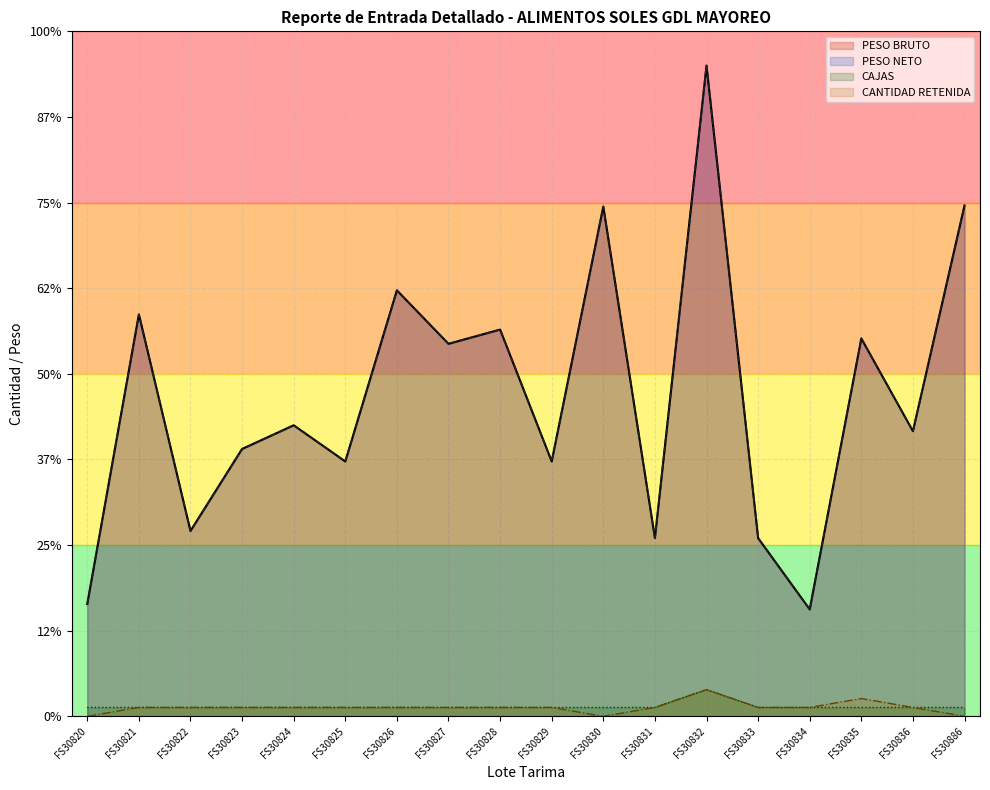

Reading left to right, what are all the values shown in this chart?

CAJAS: FS30820=0.5	FS30821=0.5	FS30822=0.5	FS30823=0.5	FS30824=0.5	FS30825=0.5	FS30826=0.5	FS30827=0.5	FS30828=0.5	FS30829=0.5	FS30830=0.5	FS30831=0.5	FS30832=1.6	FS30833=0.5	FS30834=0.5	FS30835=0.5	FS30836=0.5	FS30886=0.5
PESO BRUTO: FS30820=6.6	FS30821=23.5	FS30822=10.8	FS30823=15.6	FS30824=17.0	FS30825=14.9	FS30826=24.9	FS30827=21.8	FS30828=22.6	FS30829=14.9	FS30830=29.8	FS30831=10.4	FS30832=38.0	FS30833=10.4	FS30834=6.2	FS30835=22.1	FS30836=16.7	FS30886=29.8
PESO NETO: FS30820=6.6	FS30821=23.5	FS30822=10.8	FS30823=15.6	FS30824=17.0	FS30825=14.9	FS30826=24.9	FS30827=21.8	FS30828=22.6	FS30829=14.9	FS30830=29.8	FS30831=10.4	FS30832=38.0	FS30833=10.4	FS30834=6.2	FS30835=22.1	FS30836=16.7	FS30886=29.8
CANTIDAD RETENIDA: FS30820=0.0	FS30821=0.5	FS30822=0.5	FS30823=0.5	FS30824=0.5	FS30825=0.5	FS30826=0.5	FS30827=0.5	FS30828=0.5	FS30829=0.5	FS30830=0.0	FS30831=0.5	FS30832=1.6	FS30833=0.5	FS30834=0.5	FS30835=1.0	FS30836=0.5	FS30886=0.0